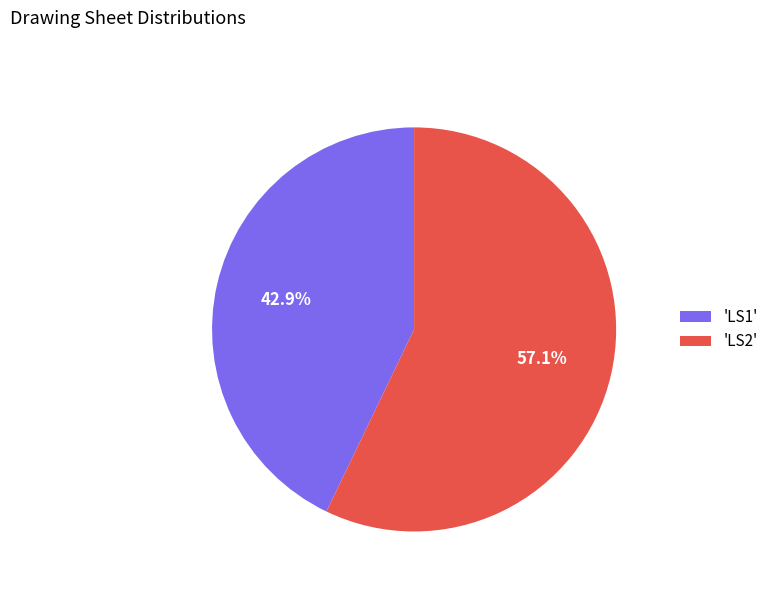

How many segments does this pie chart have?

2